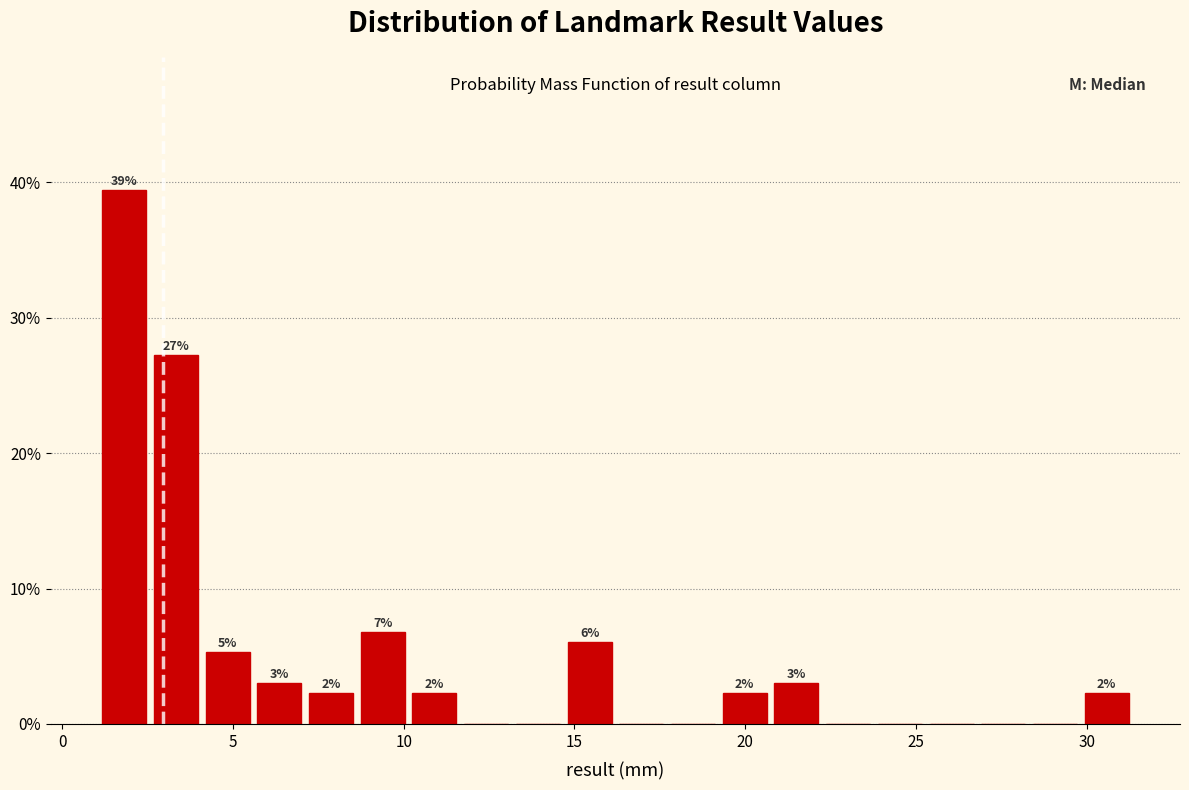

Around what value on the x-axis is the tallest bar? Give the approximate position of its centre, as read against the axis.

2.0